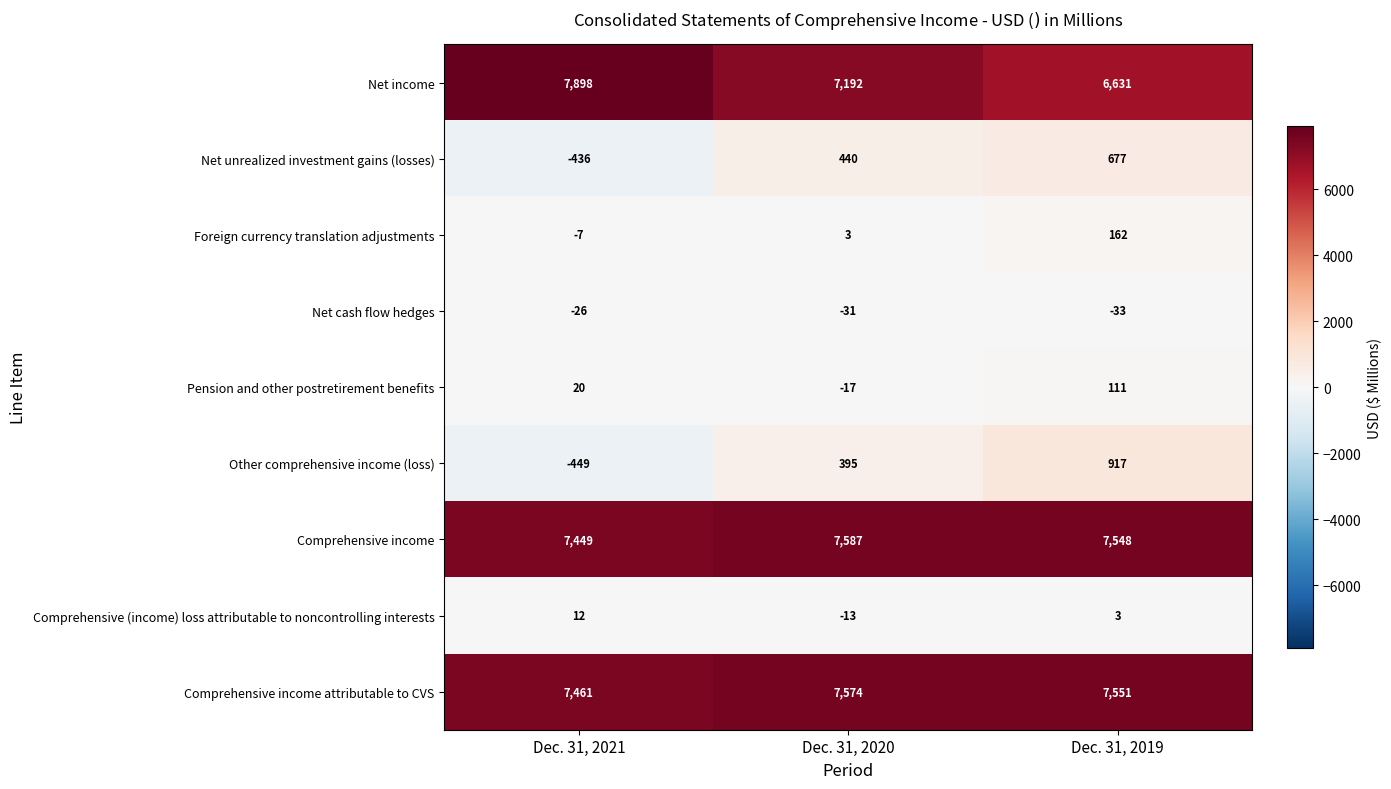

The value of Comprehensive income attributable to CVS at Dec. 31, 2020 is 7574. True or false?

True